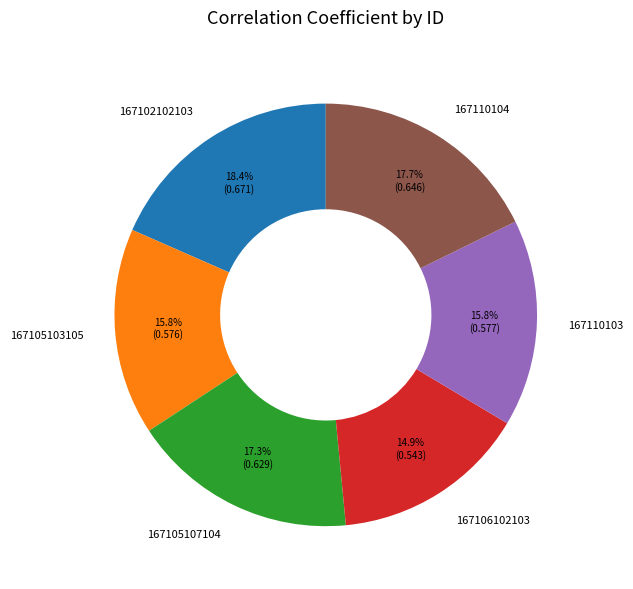

The 167106102103 slice represents 5% of the pie. True or false?

False